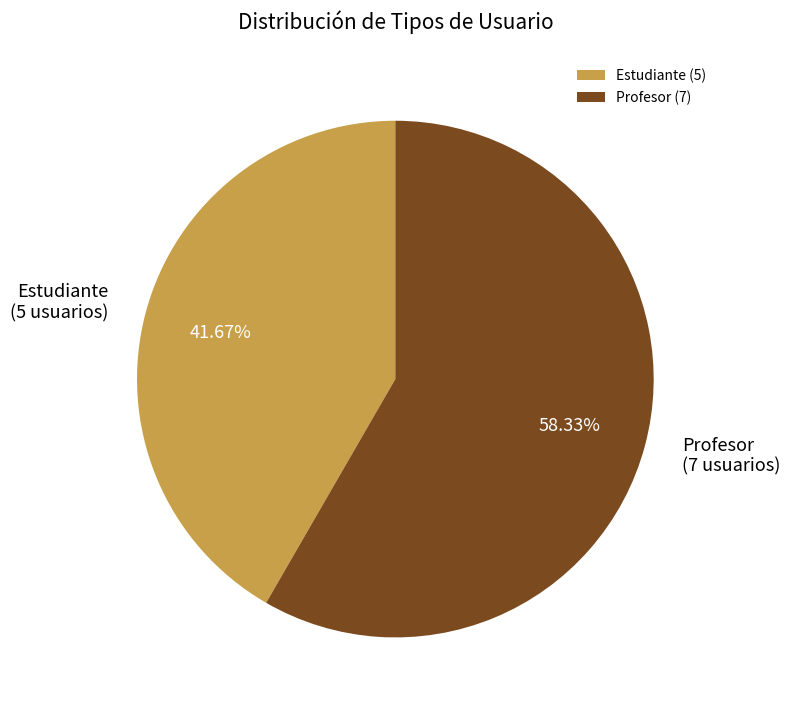

What percentage do Estudiante and Profesor together represent?

100.0%